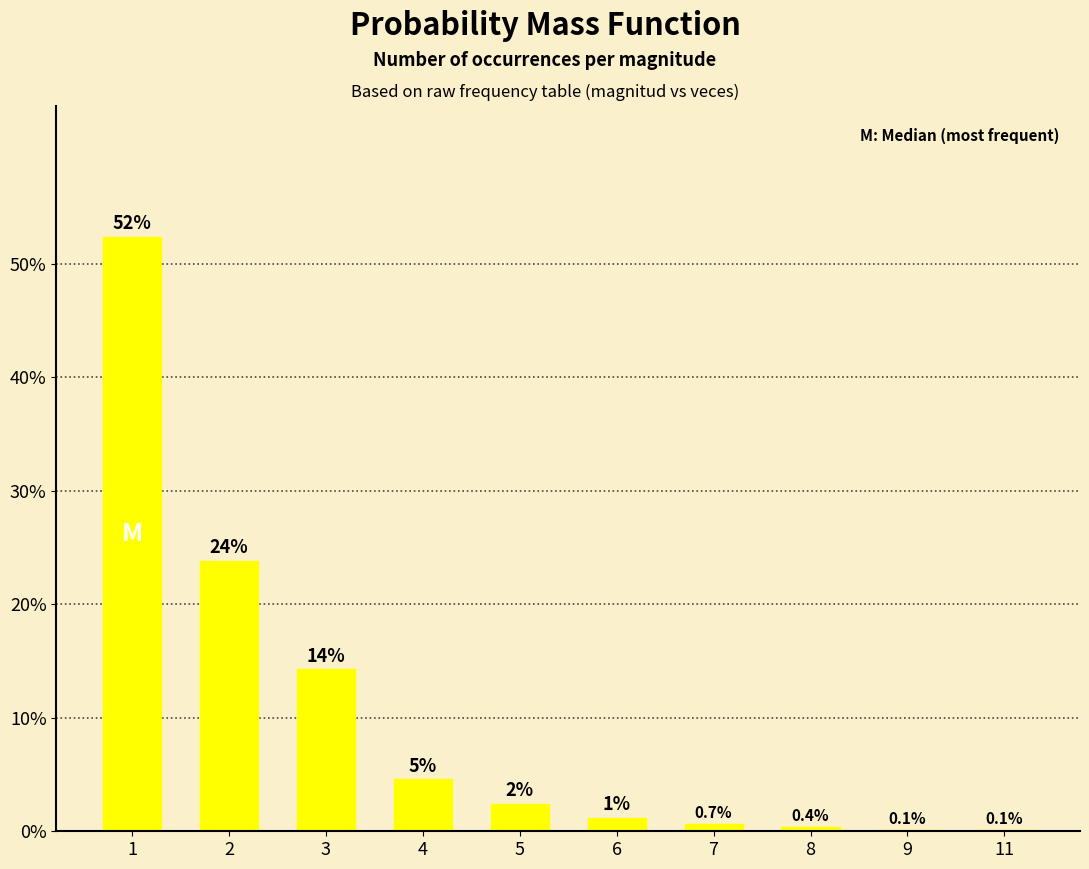

List the labels in order of value, largest first.

1, 2, 3, 4, 5, 6, 7, 8, 9, 11